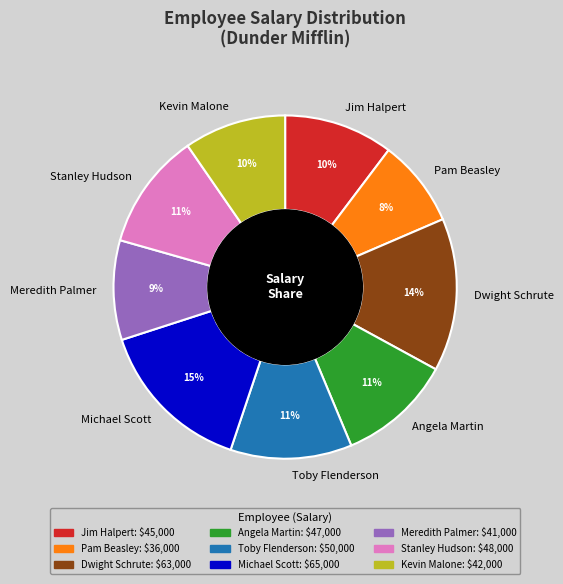

What is the ratio of the value at Michael Scott to the value at Angela Martin?

1.4